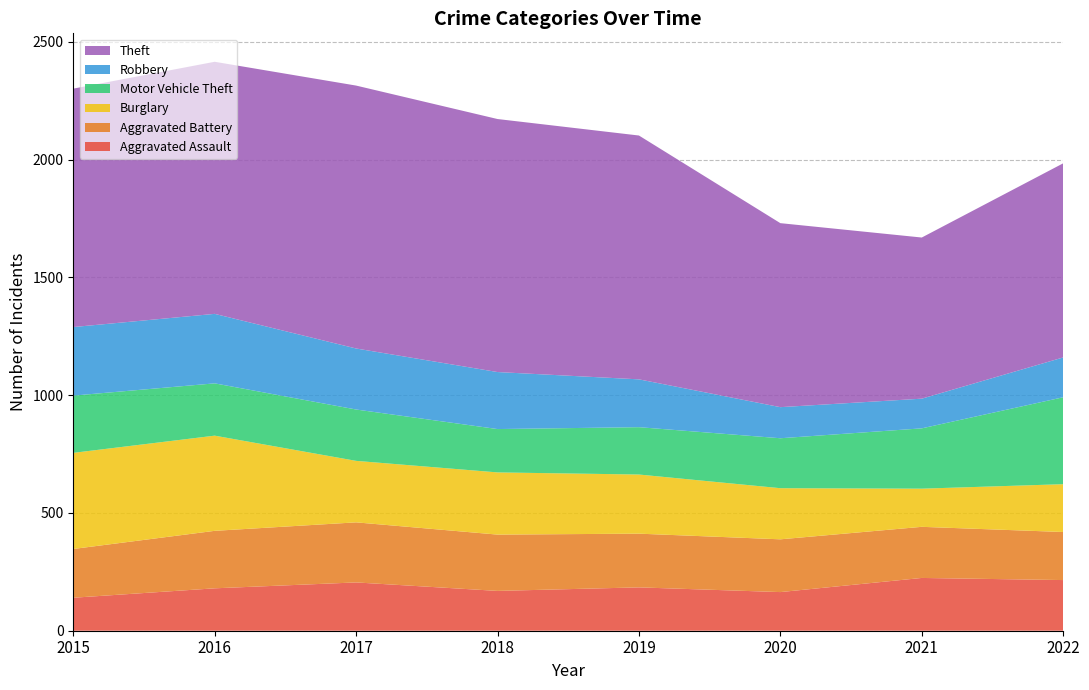

Reading left to right, transcribe all the data shown in this chart.

Aggravated Assault: 2015=140	2016=180	2017=205	2018=169	2019=184	2020=164	2021=224	2022=215
Aggravated Battery: 2015=207	2016=244	2017=255	2018=239	2019=228	2020=224	2021=217	2022=204
Burglary: 2015=408	2016=404	2017=261	2018=264	2019=251	2020=217	2021=162	2022=203
Motor Vehicle Theft: 2015=243	2016=222	2017=218	2018=184	2019=201	2020=212	2021=256	2022=369
Robbery: 2015=291	2016=295	2017=259	2018=242	2019=203	2020=132	2021=126	2022=169
Theft: 2015=1012	2016=1070	2017=1116	2018=1074	2019=1035	2020=781	2021=684	2022=824